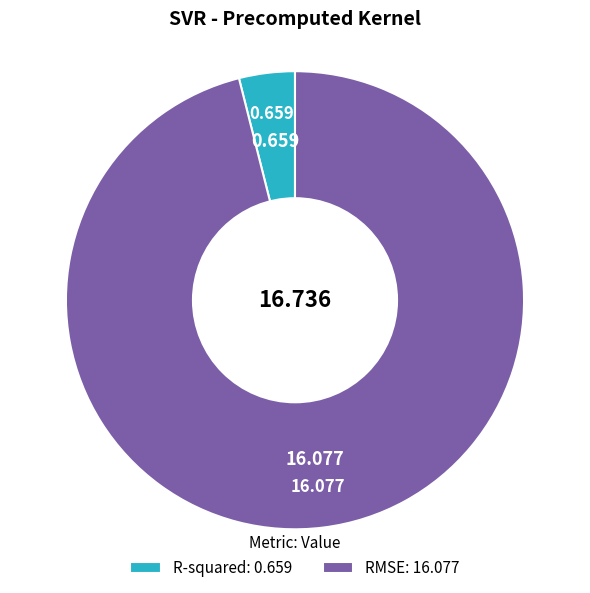

What is the majority slice?

RMSE